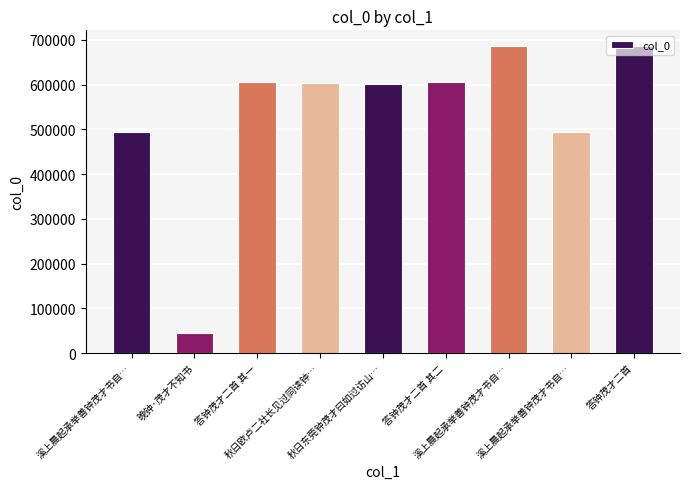

True or false: the data shows 493443 at 溪上晨起承举善钟茂才书自….

True